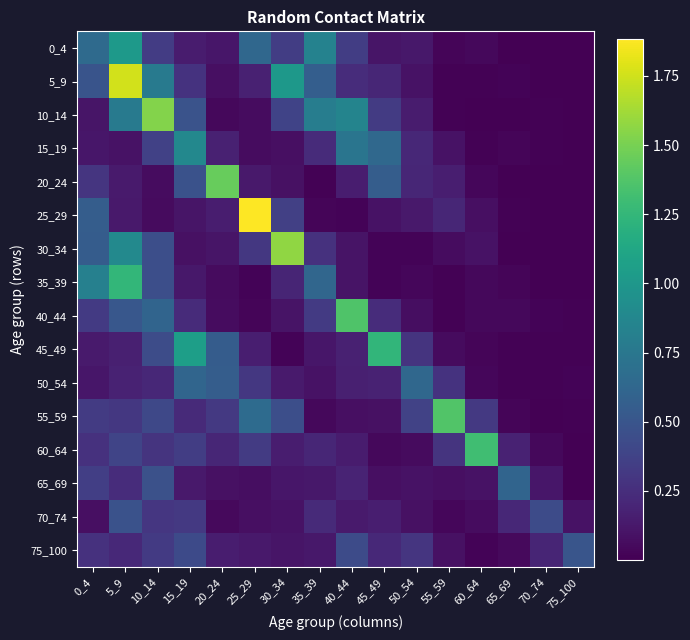

Which series has the largest total across all categories?

5_9